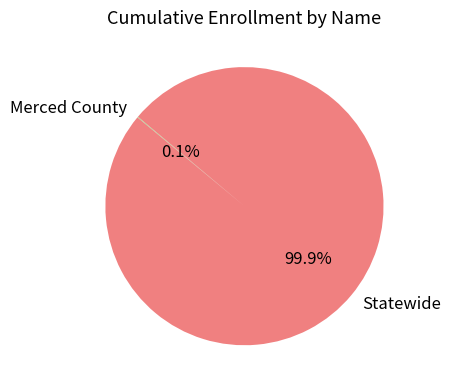

What portion of the pie excludes Statewide?

0.1%